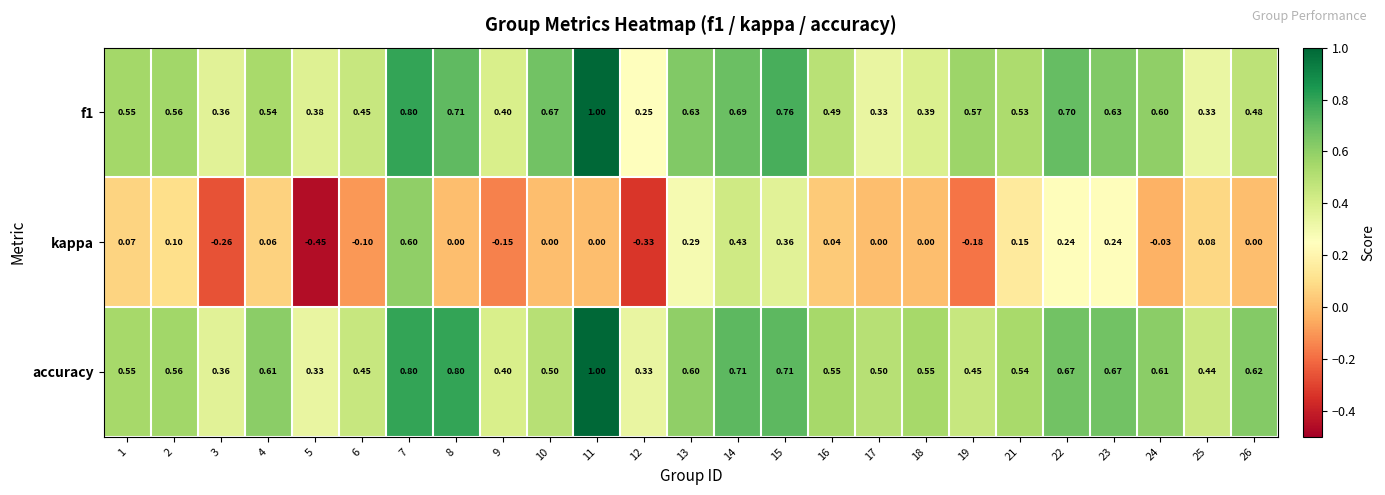

Is the value of accuracy at 17 greater than the value of f1 at 22?

No